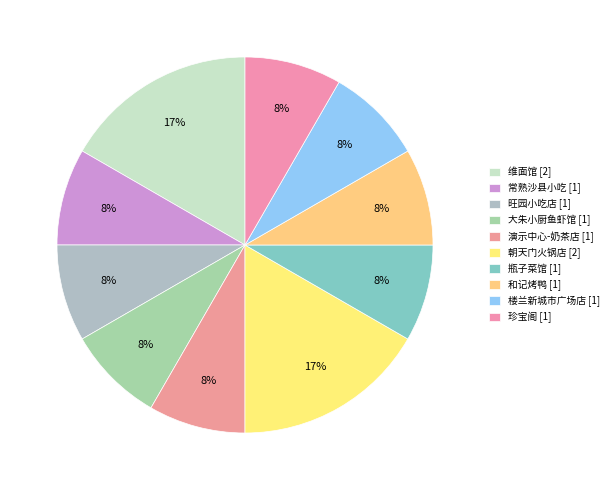

Is there any slice that represents more than half of the pie?

No